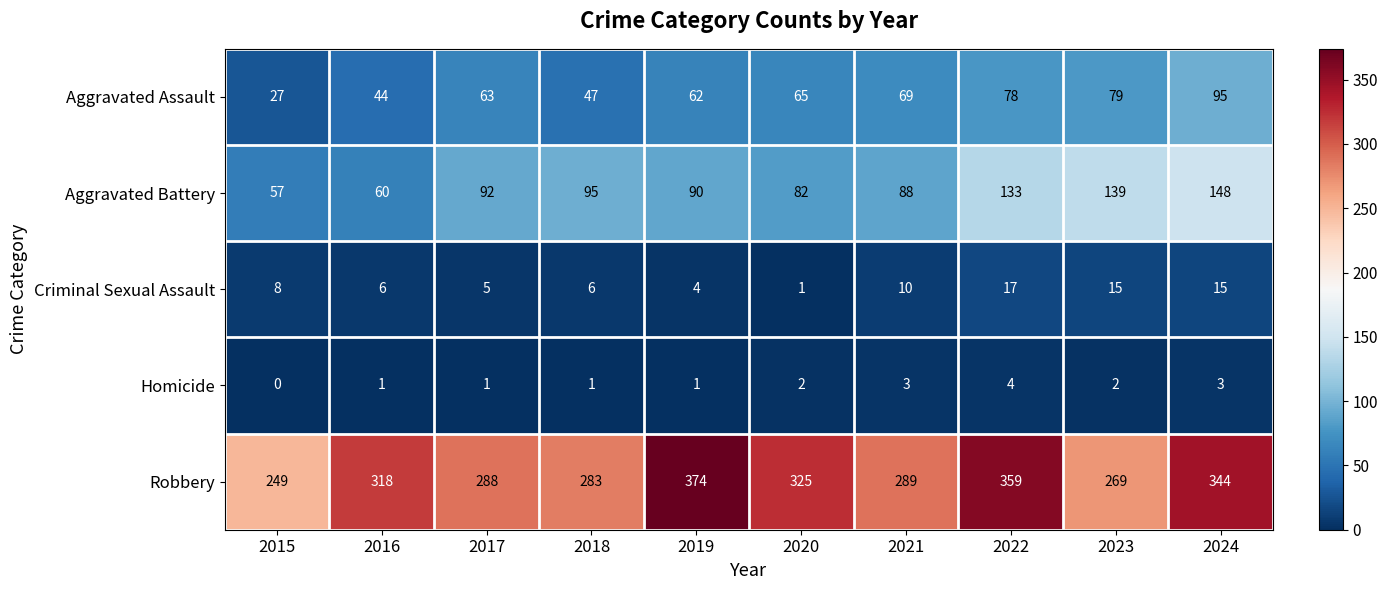

What is the approximate value of Criminal Sexual Assault at 2024?

15